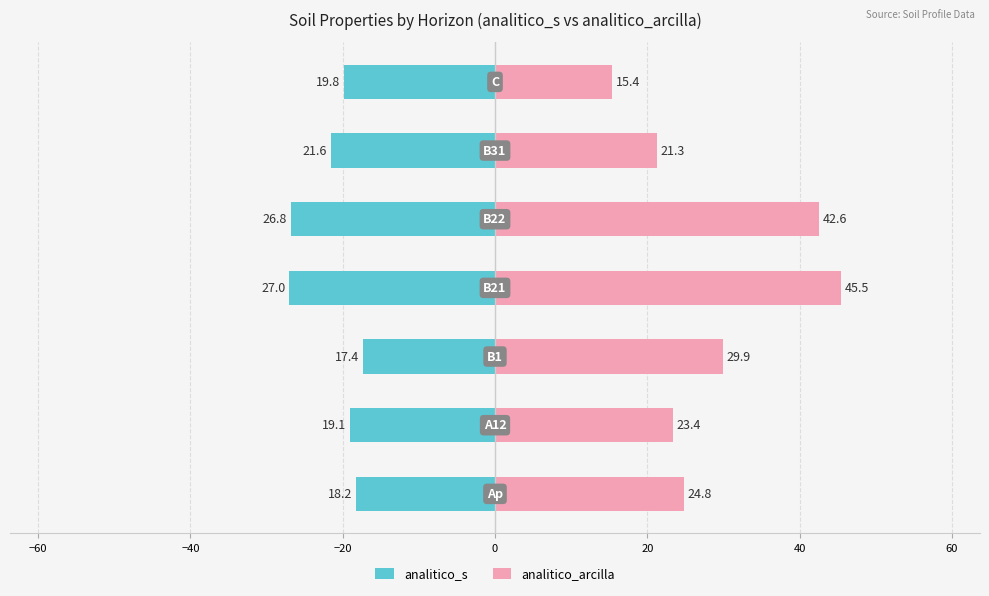

How many bars are there in total?

14